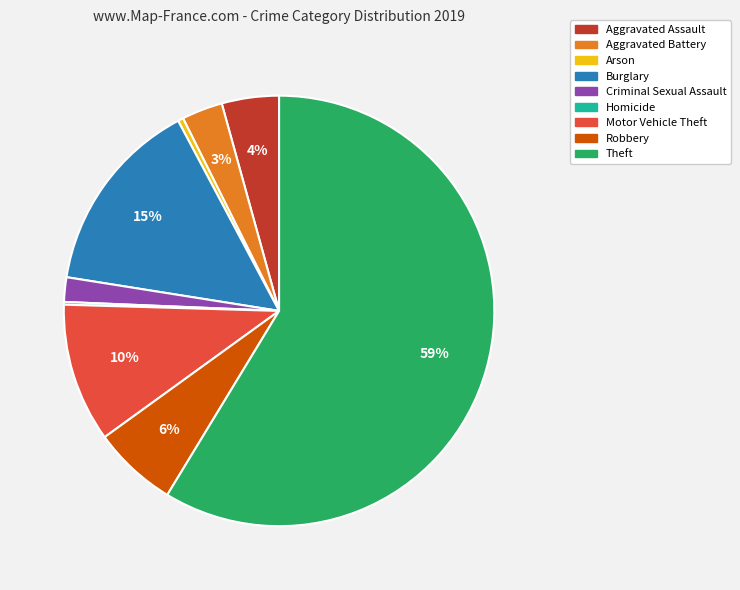

To the nearest percent, what percentage of the pie is Burglary?

15%